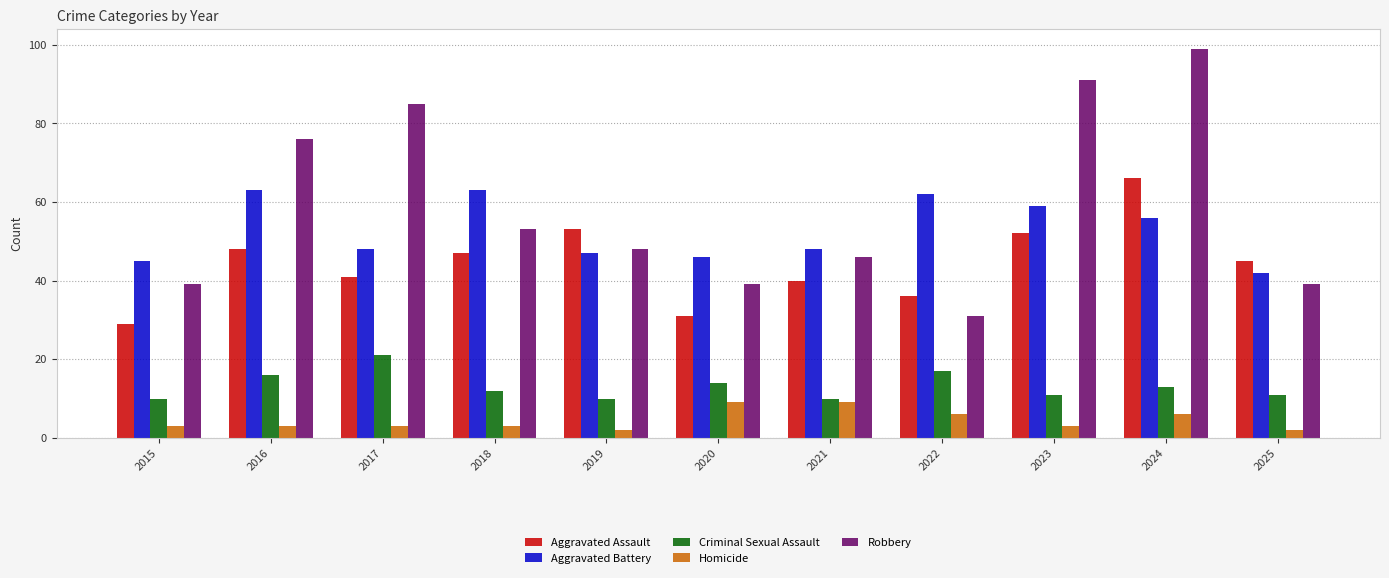

What is the difference between the maximum and minimum values in the Homicide series?

7